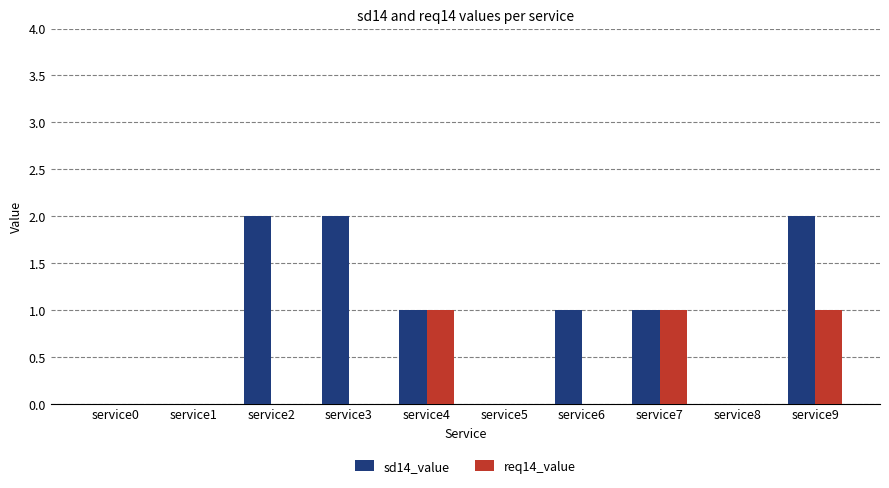

What are all the series names shown in the legend?

sd14_value, req14_value